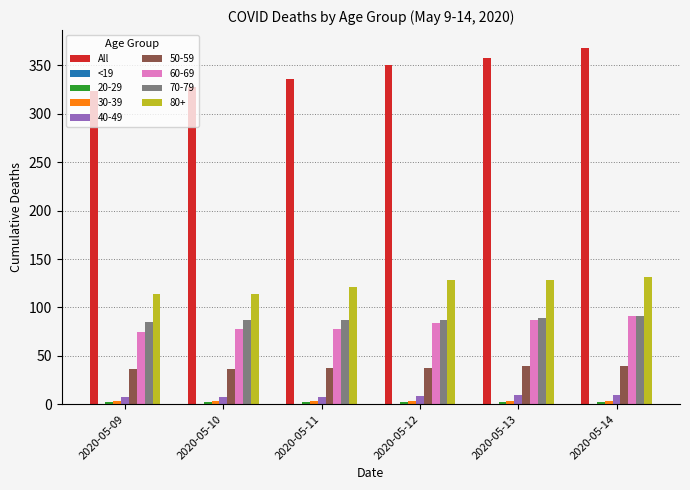

Which series has the largest total across all categories?

All